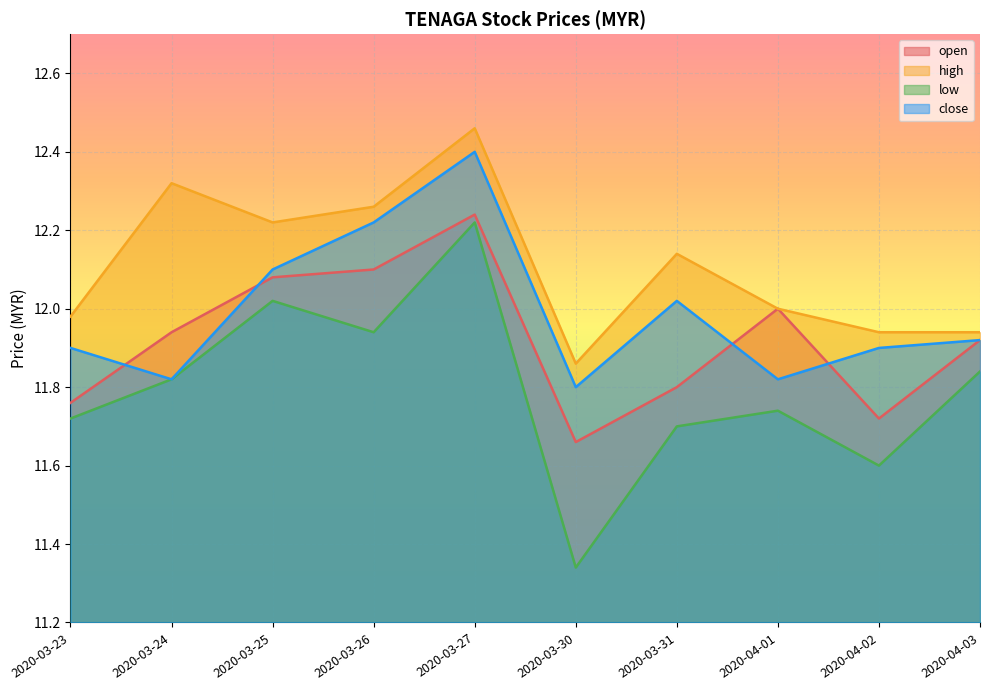

At how many categories does at least one series exceed 12?

5